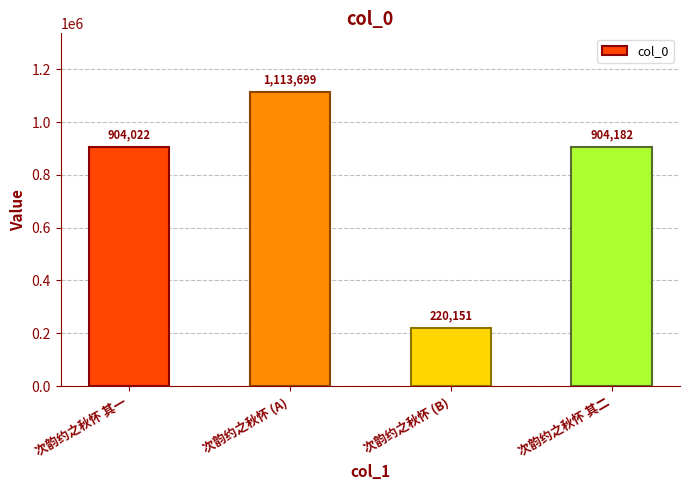

What is the maximum value shown in the chart?

1113699